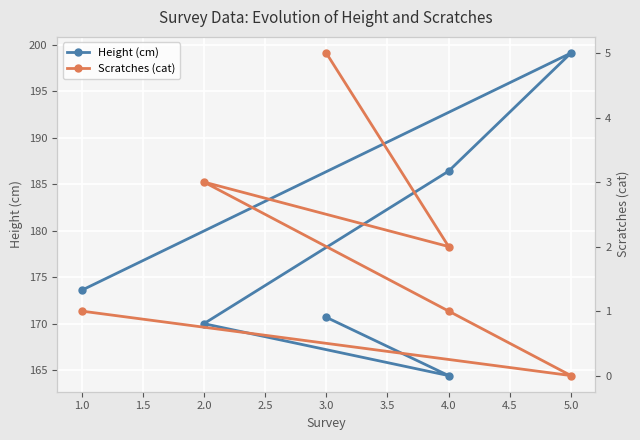

List the series in order of their overall mean, highest first.

Height (cm), Scratches (cat)